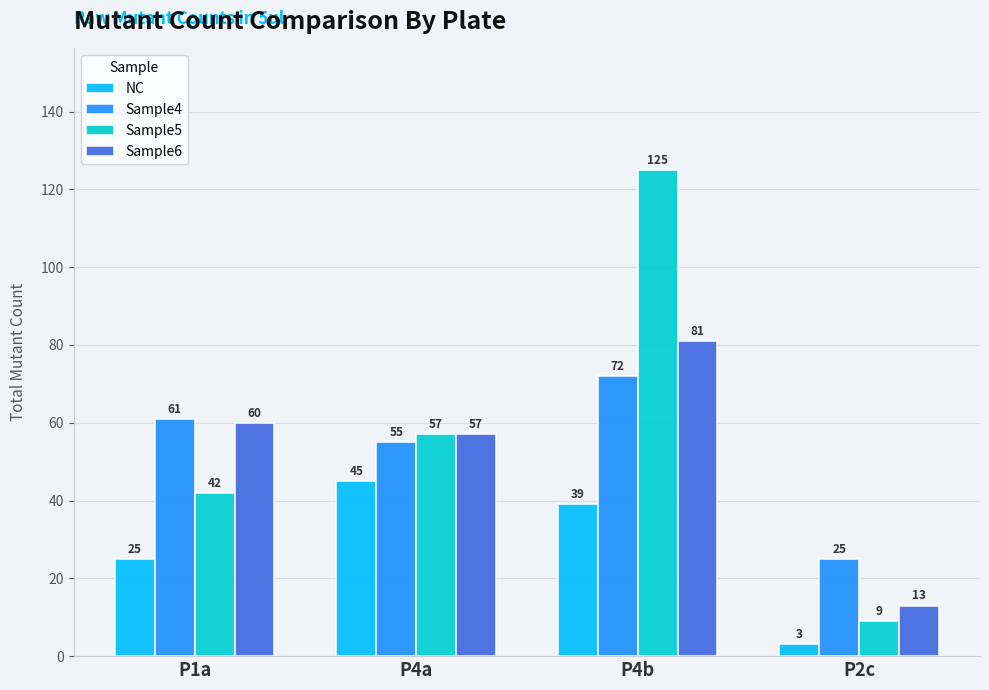

What is the label of the 2nd bar from the right?

P4b